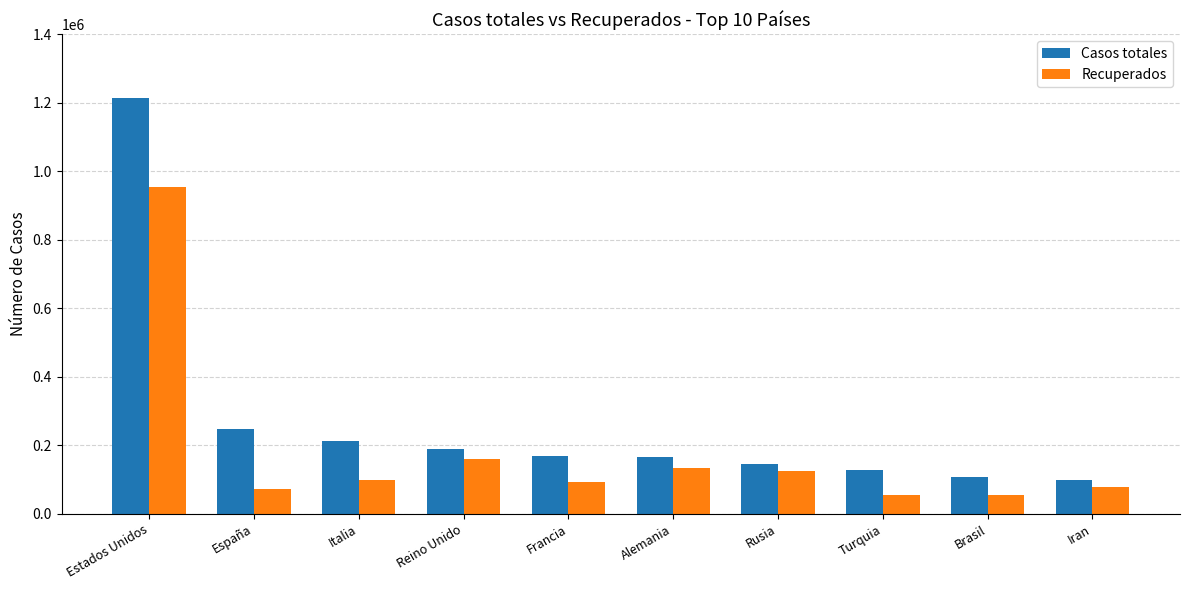

What is the label of the 2nd bar from the right?

Brasil